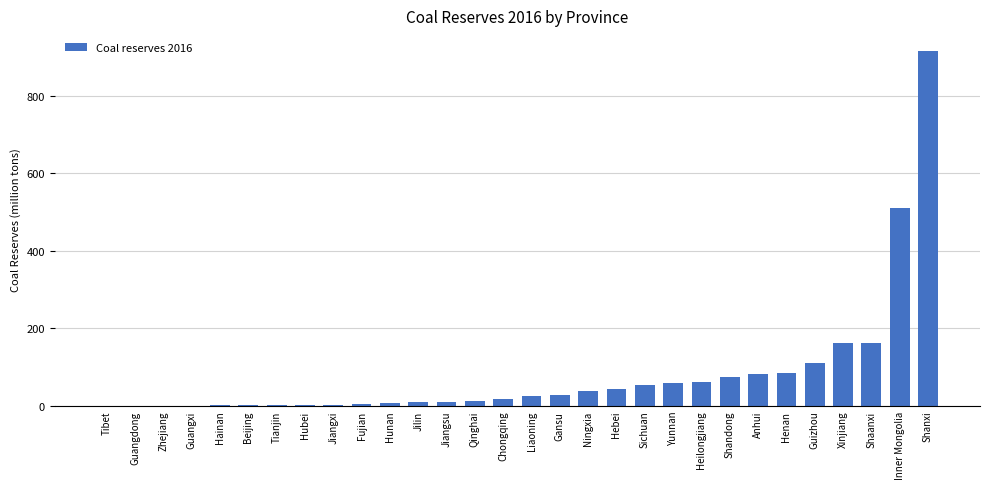

At which label is the value closest to 458?

Inner Mongolia